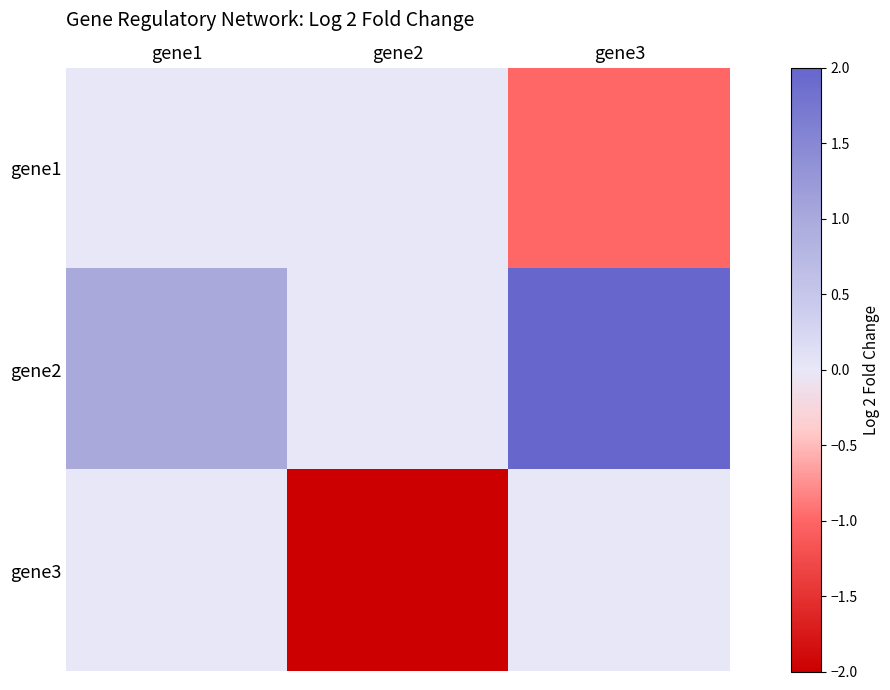

Rank the series by their average value, from lowest to highest.

gene3, gene1, gene2